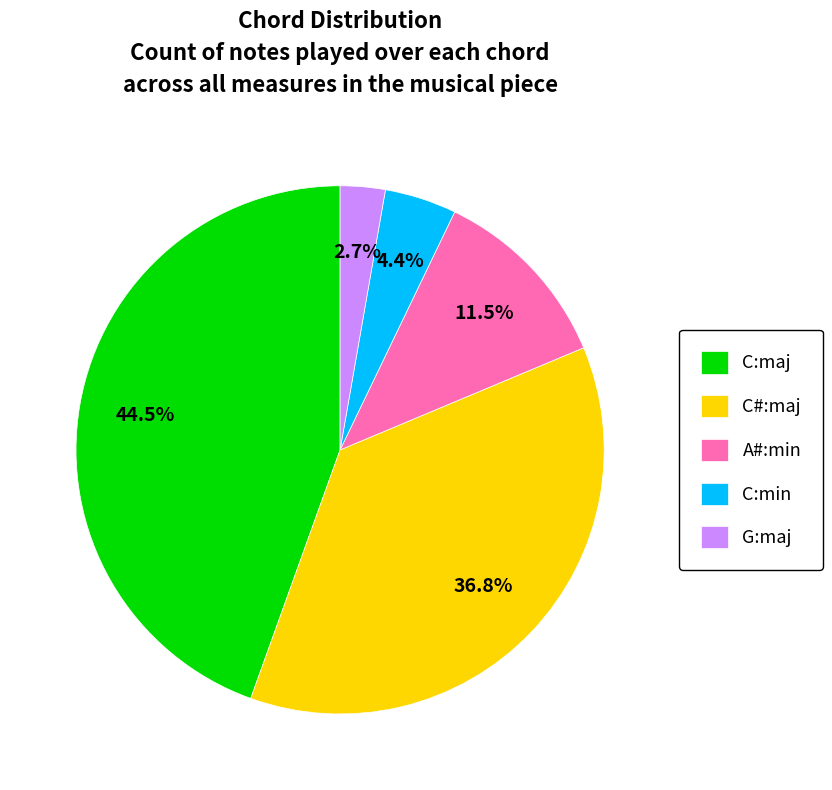

Is C:maj the majority of the pie?

No